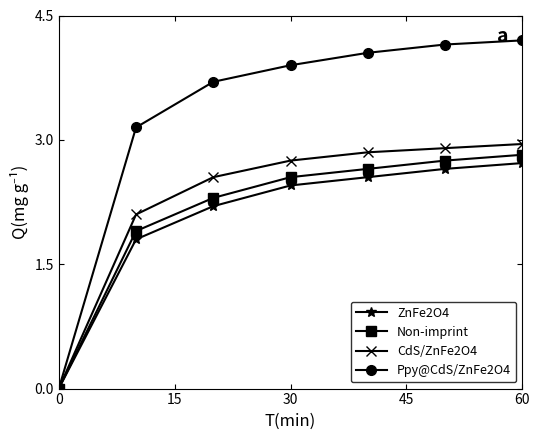

Which series has the largest range (max minus min)?

Ppy@CdS/ZnFe2O4